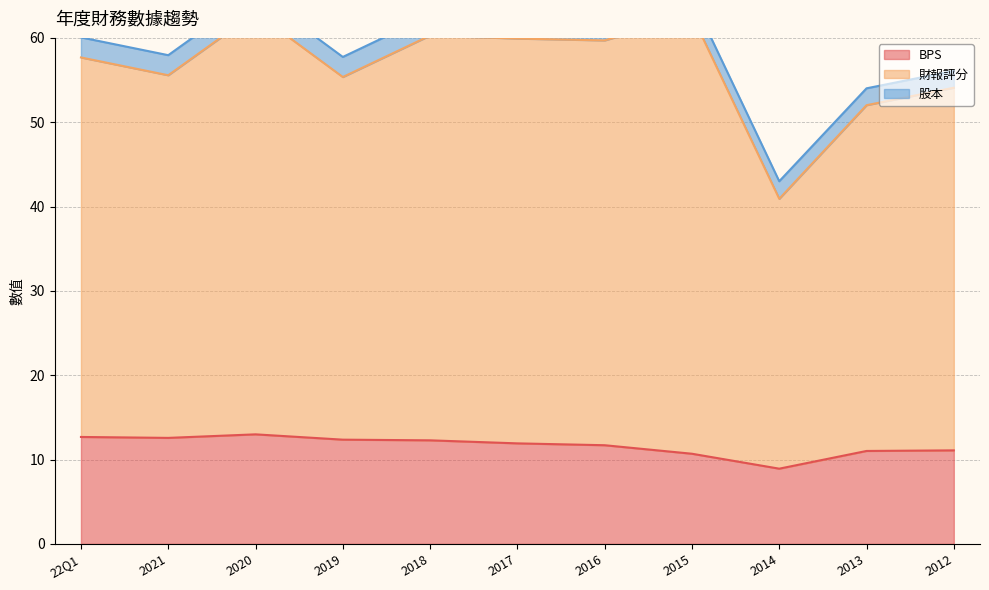

Where does the BPS series first go above 11?

22Q1